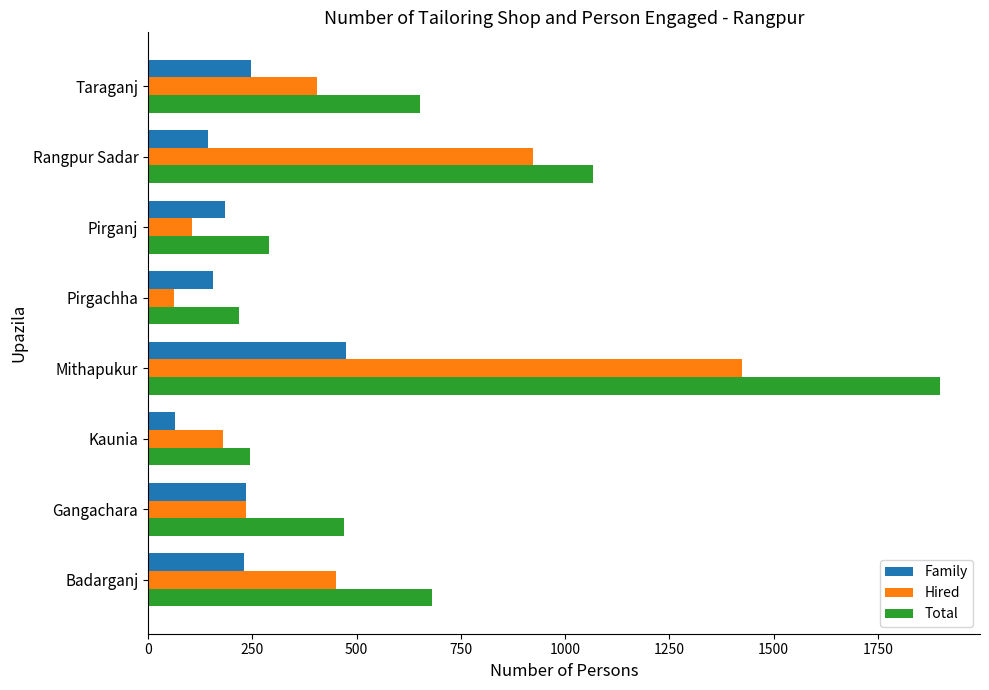

What is the spread (max minus min) of values at Gangachara?

236